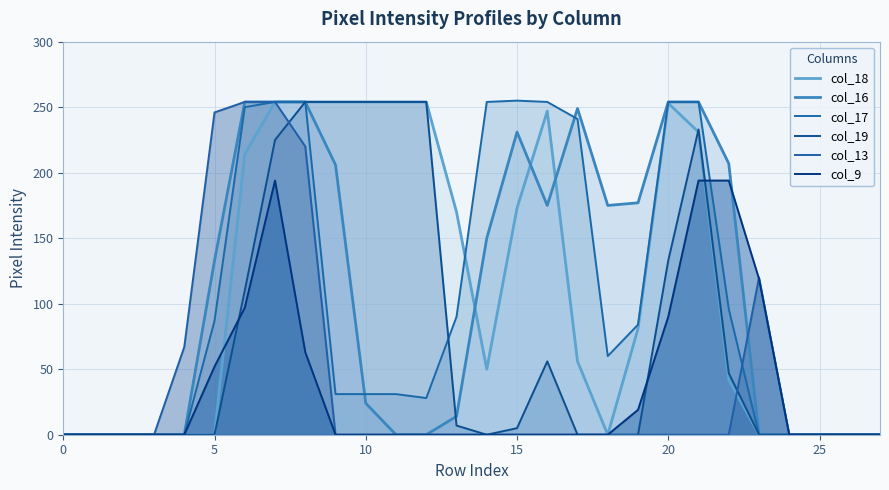

Is it true that col_18 equals 71 at 22?

False